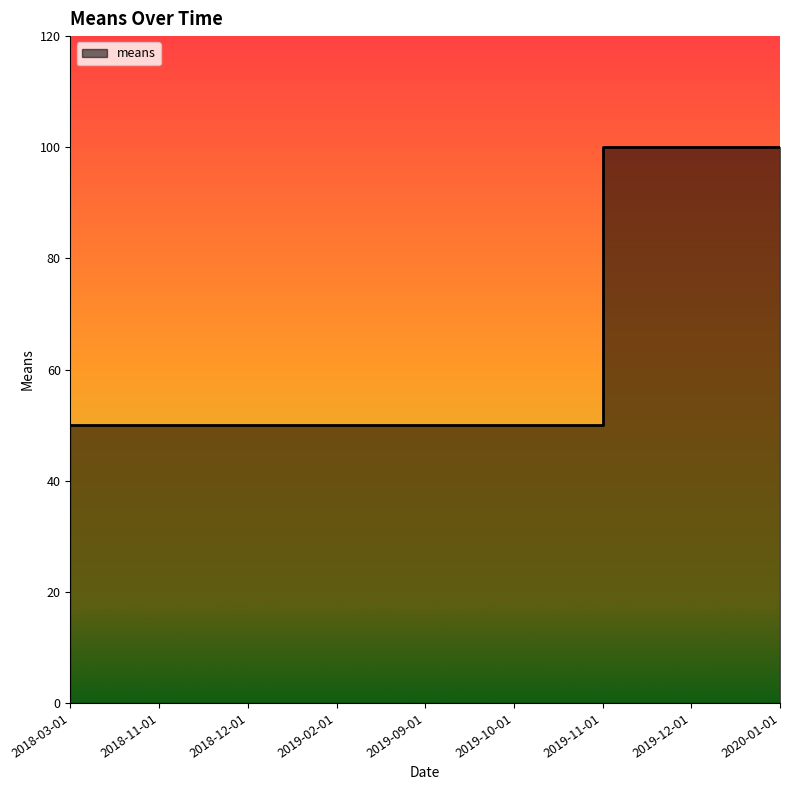

List the labels in order of value, largest first.

2019-11-01, 2019-12-01, 2020-01-01, 2018-03-01, 2018-11-01, 2018-12-01, 2019-02-01, 2019-09-01, 2019-10-01